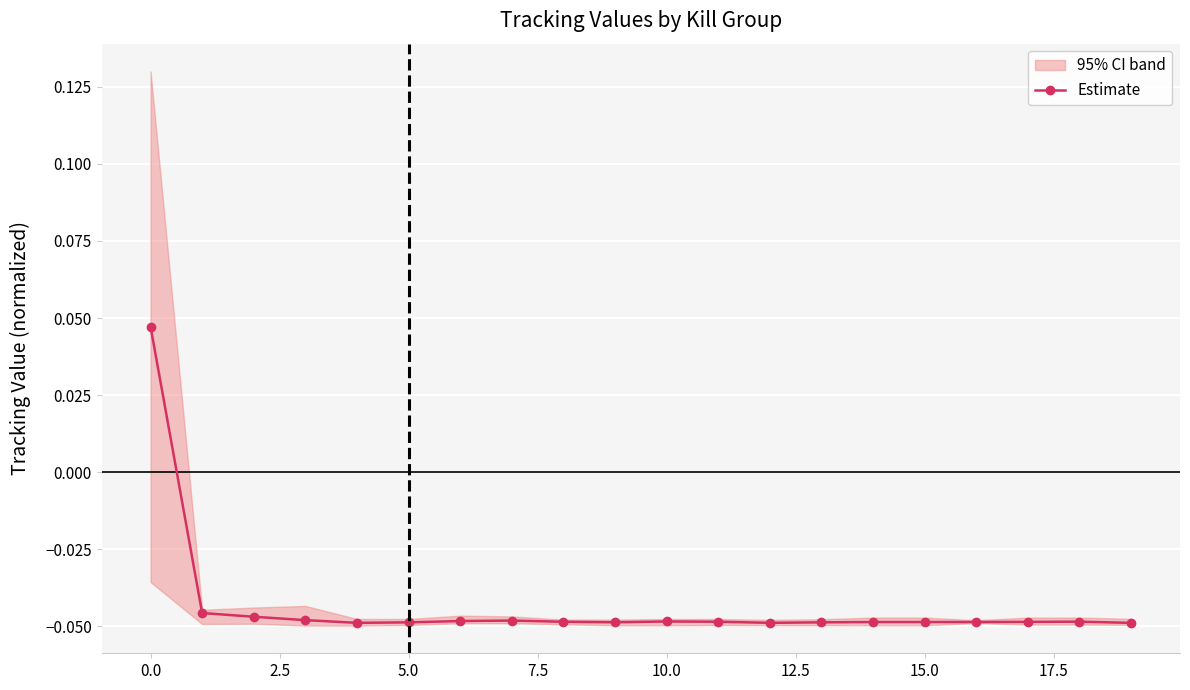

True or false: Estimate has more than 1 points higher than both neighbors.

True